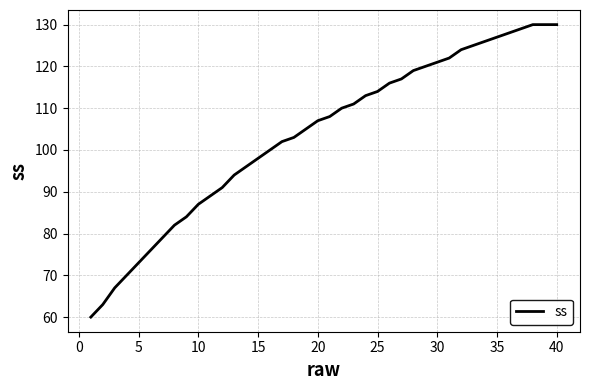

What is the greatest value displayed?

130